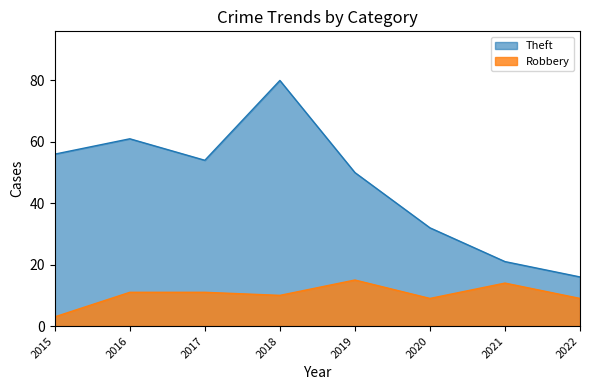

Where is the first local minimum for Theft?

2017